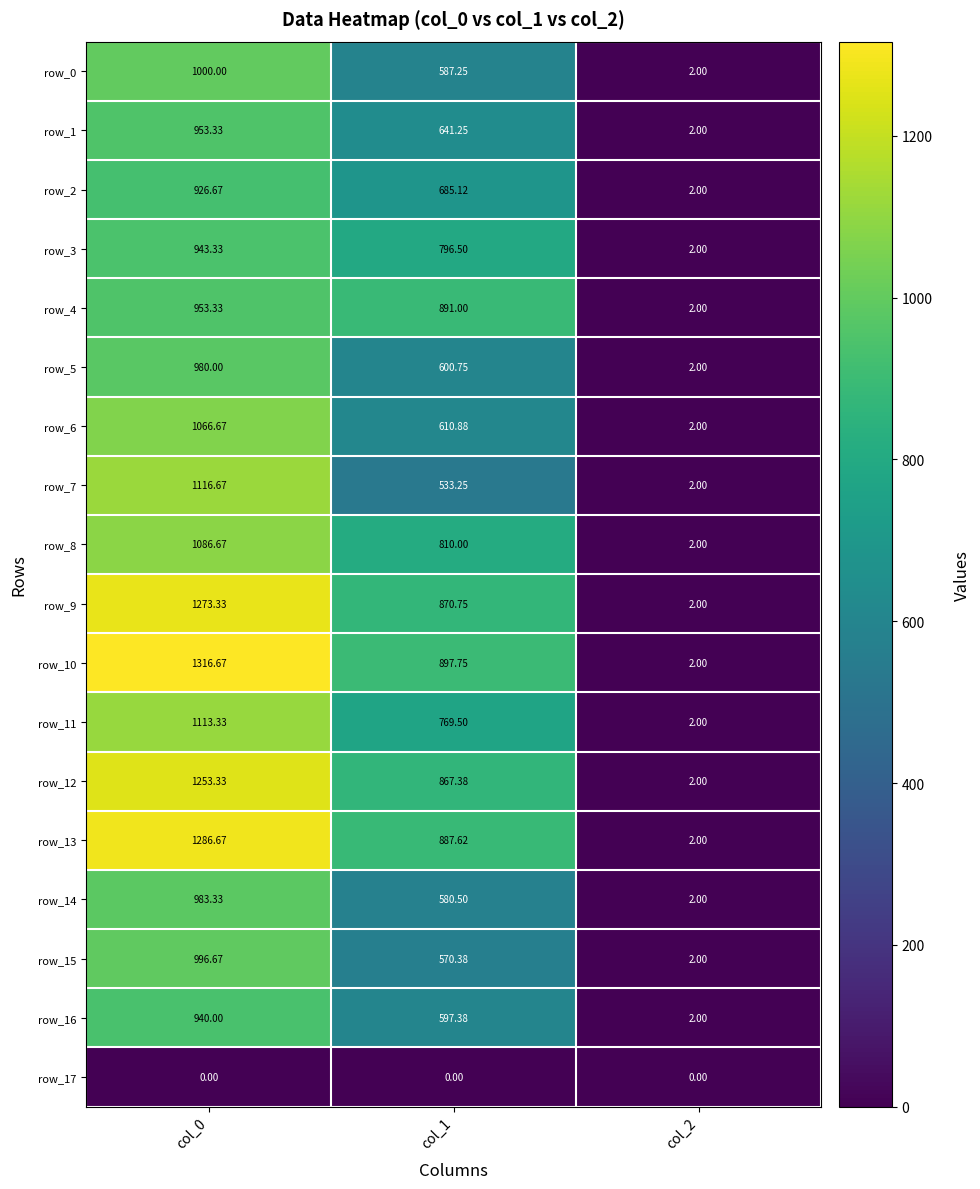

What is the average value of the row_16 series?

513.1